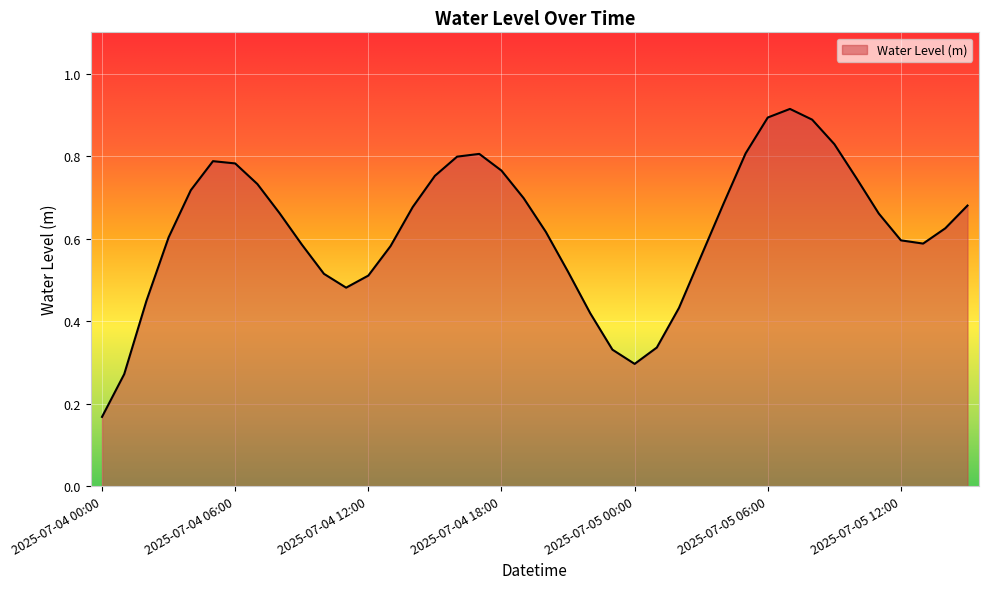

How many lines are shown in the chart?

1